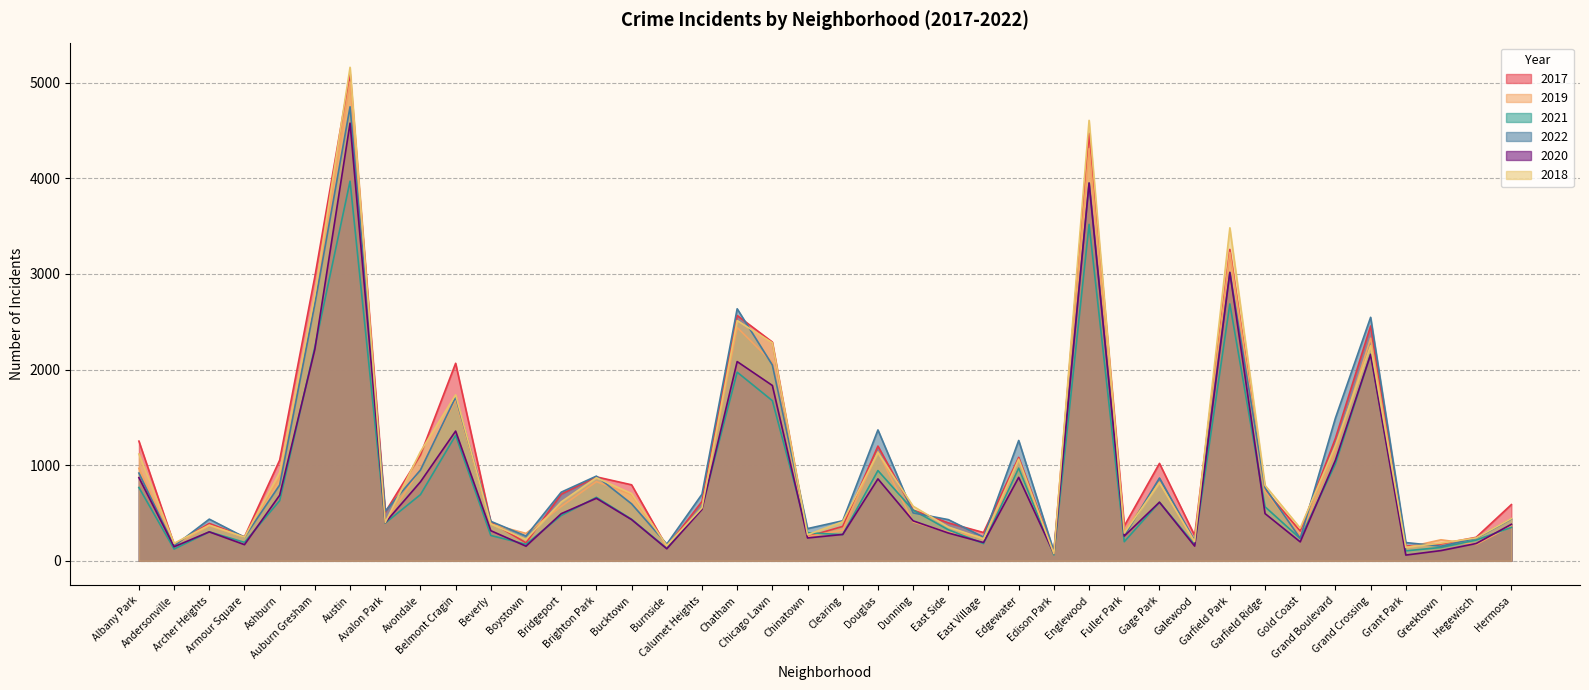

Which has a higher value, Belmont Cragin or Chinatown?

Belmont Cragin